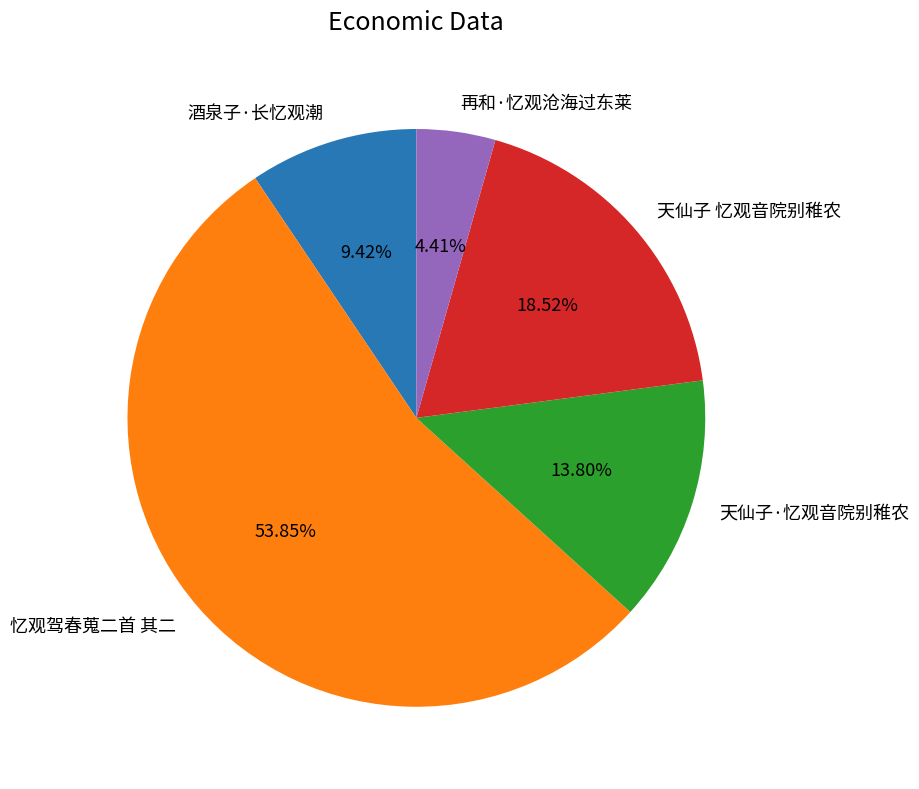

To the nearest percent, what portion does 再和·忆观沧海过东莱 represent?

4%